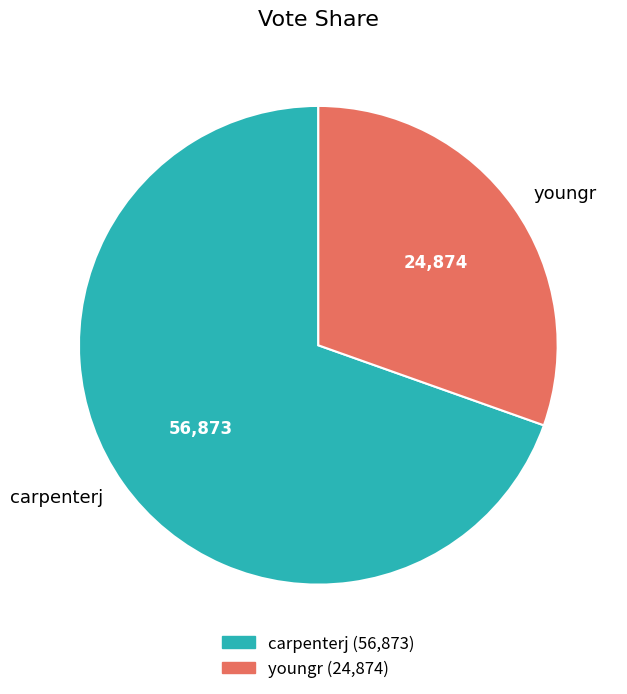

Count the number of slices in the pie.

2